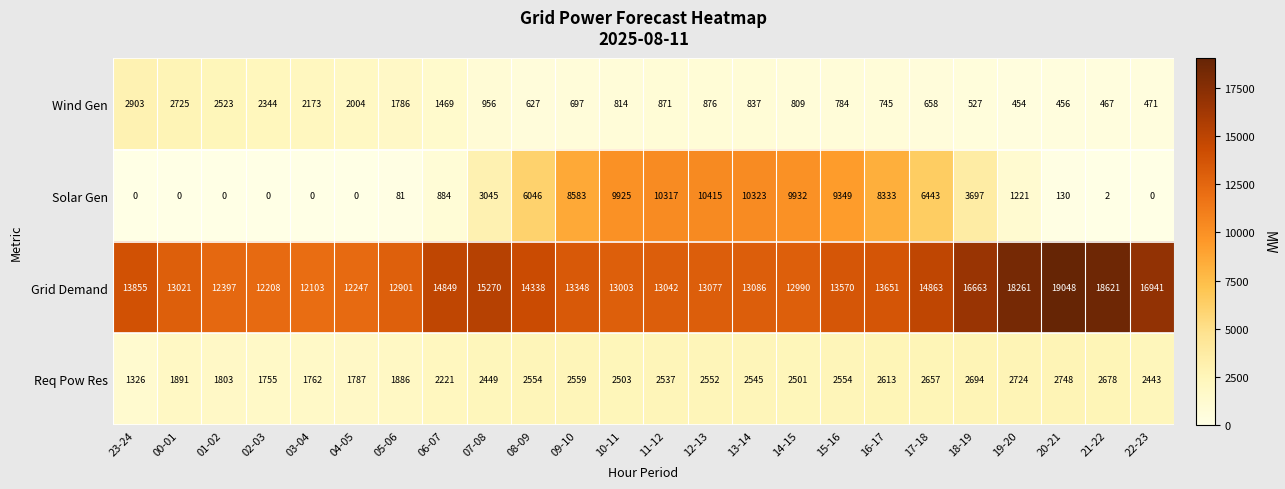

At how many categories does at least one series exceed 18845?

1